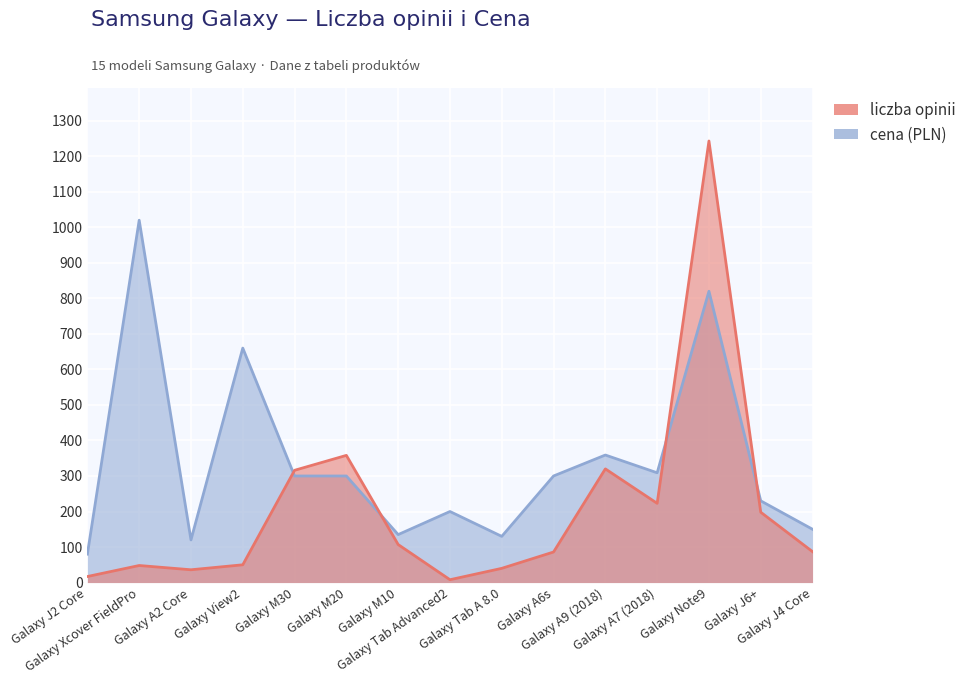

Rank the categories by liczba_opinii value from highest to lowest.

Galaxy Note9, Galaxy M20, Galaxy A9 (2018), Galaxy M30, Galaxy A7 (2018), Galaxy J6+, Galaxy M10, Galaxy J4 Core, Galaxy A6s, Galaxy View2, Galaxy Xcover FieldPro, Galaxy Tab A 8.0, Galaxy A2 Core, Galaxy J2 Core, Galaxy Tab Advanced2